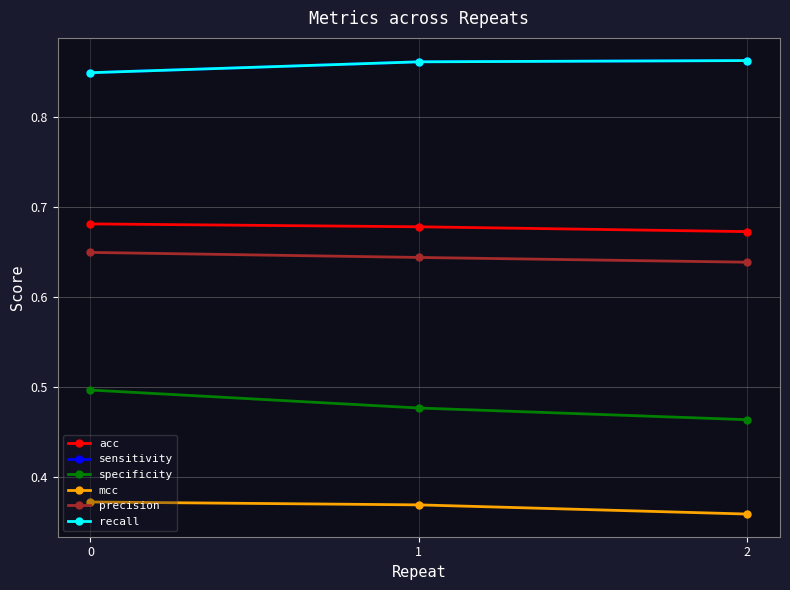

True or false: precision has a value of 0.6 at 0.

True